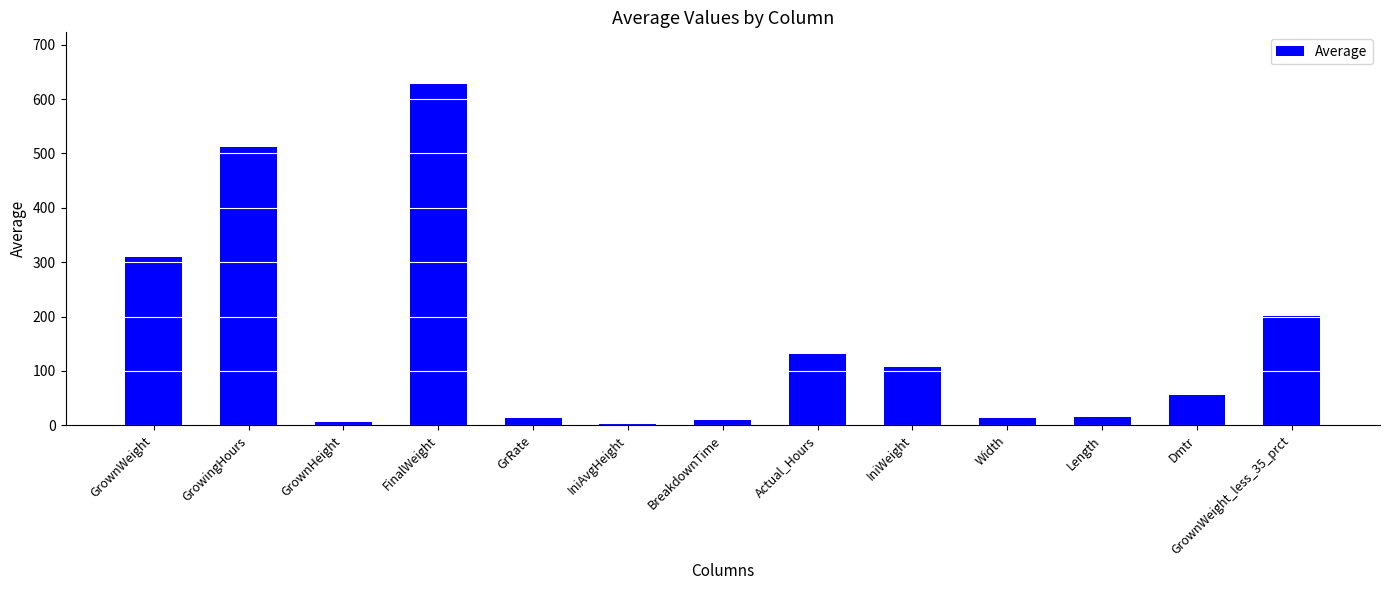

What is the difference between the values at Actual_Hours and IniWeight?

24.1